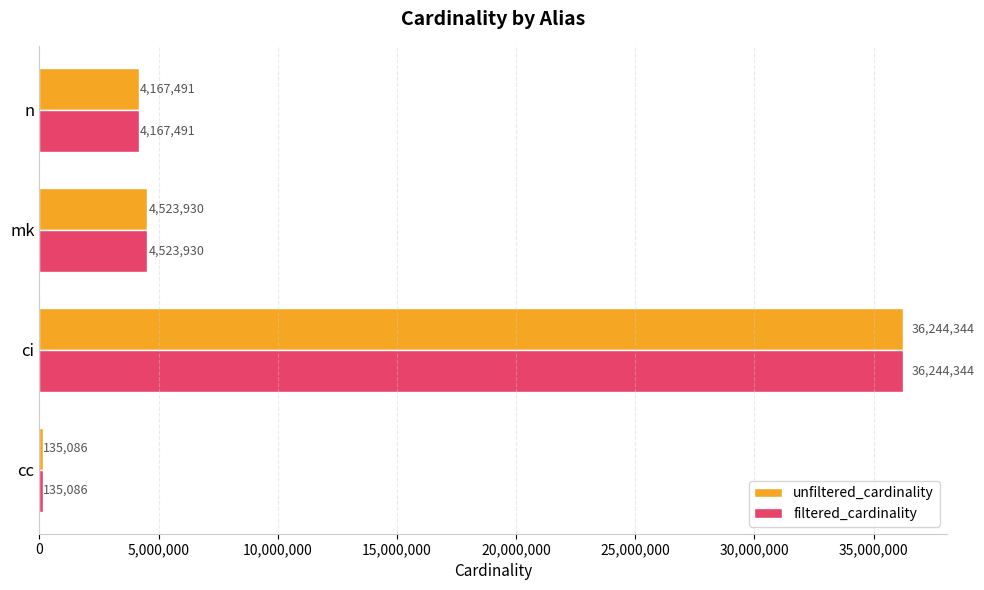

What is the difference between the second highest and minimum values in the unfiltered_cardinality series?

4388844